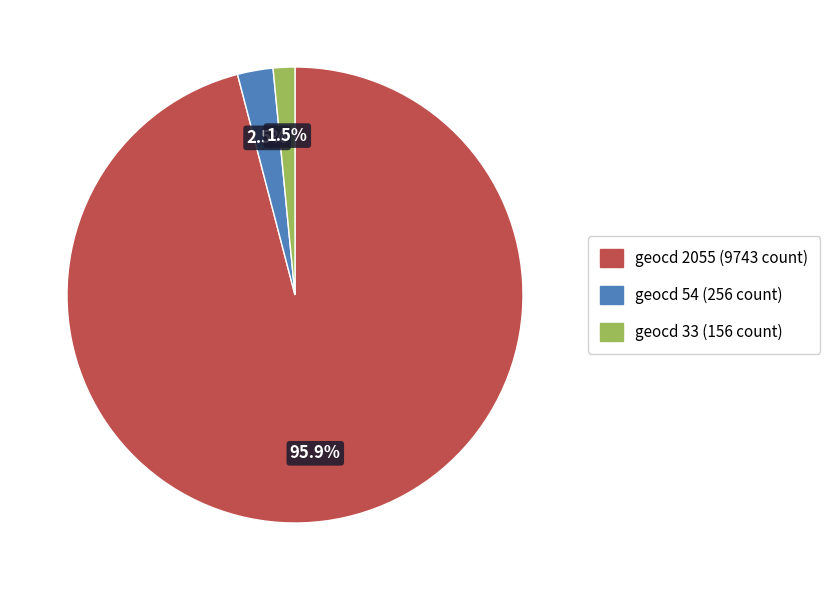

How many segments does this pie chart have?

3